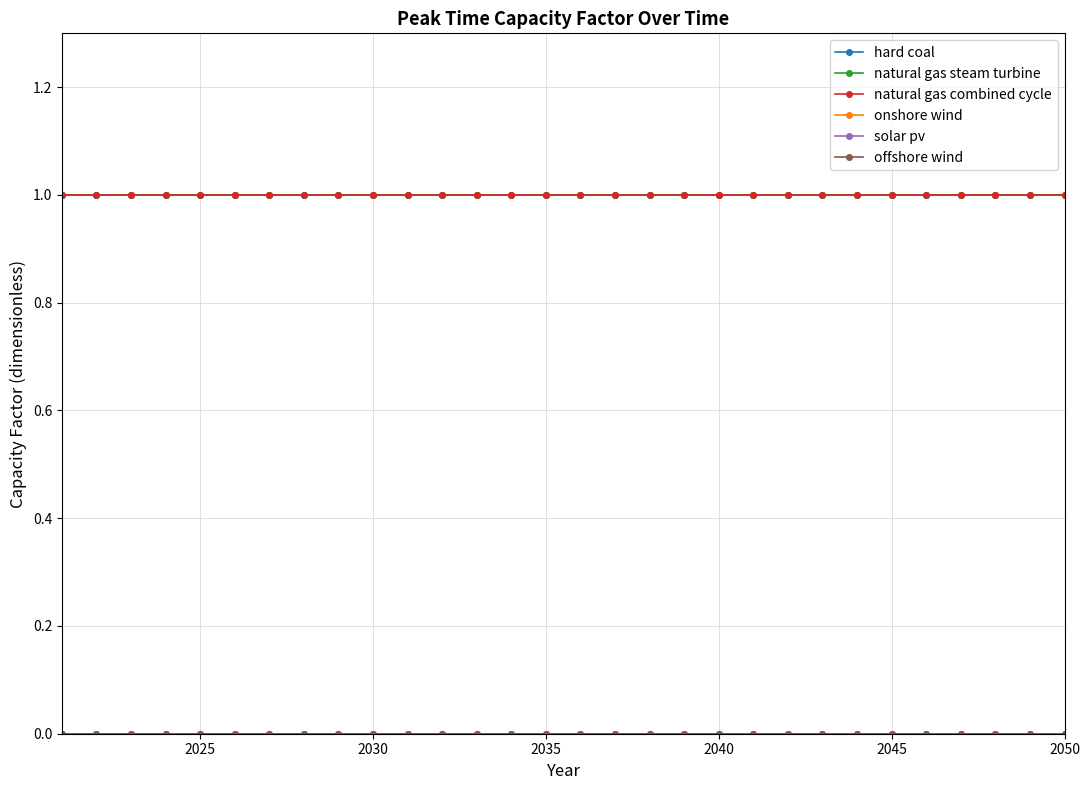

Is this an area chart (filled region under the line)?

No